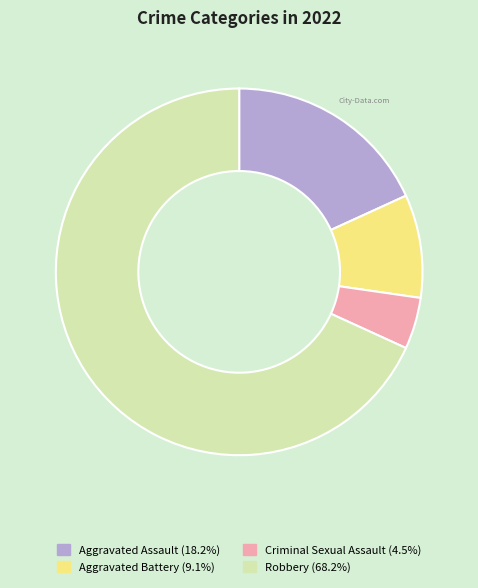

Is it true that Robbery is 55% of the pie?

False